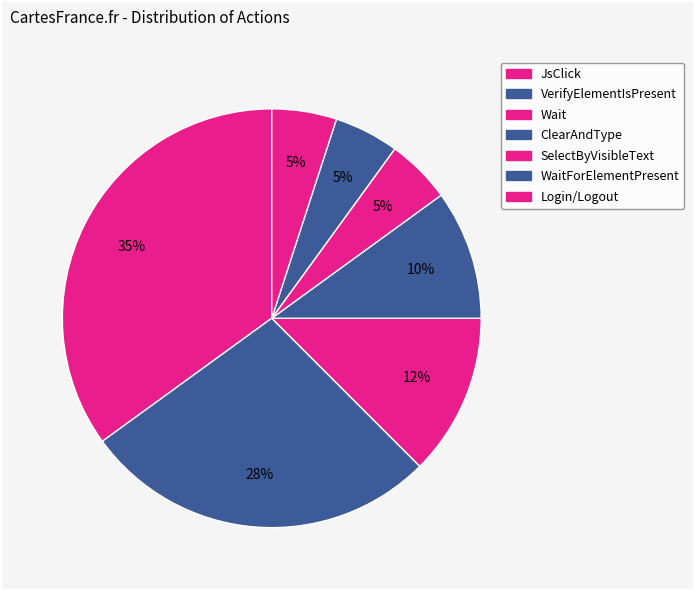

Count the number of slices in the pie.

7